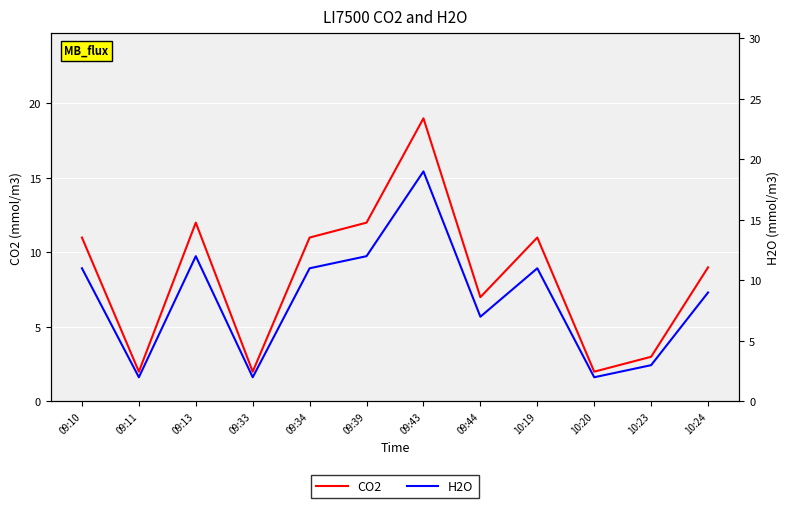

True or false: H2O has a value of 12 at 10:24.

False